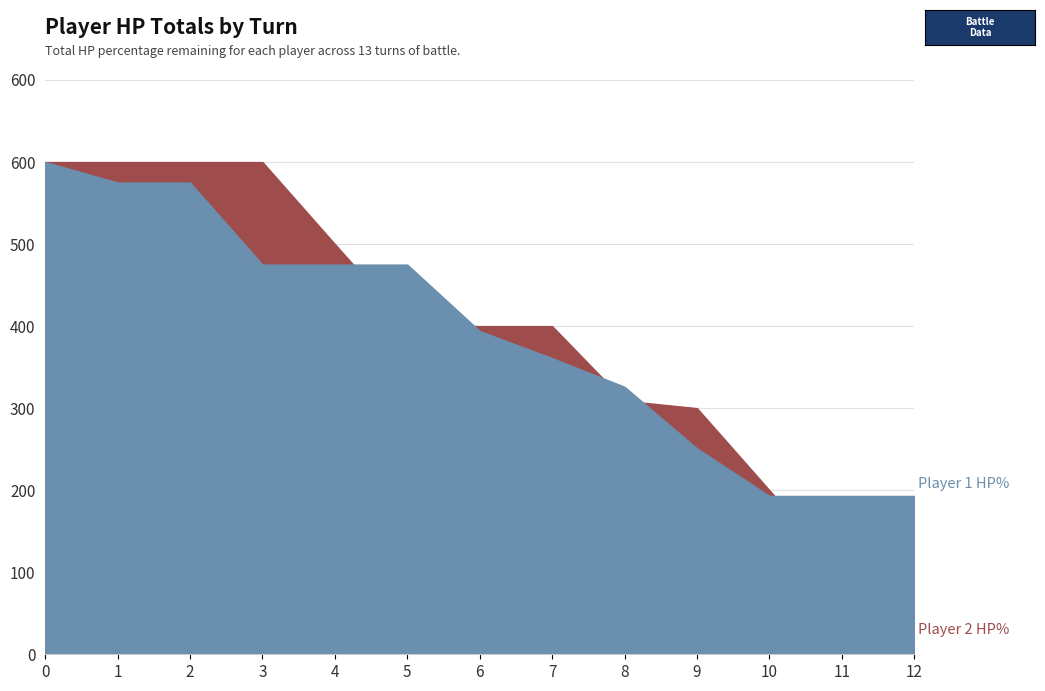

True or false: Player 1 HP% has more than 1 points higher than both neighbors.

False